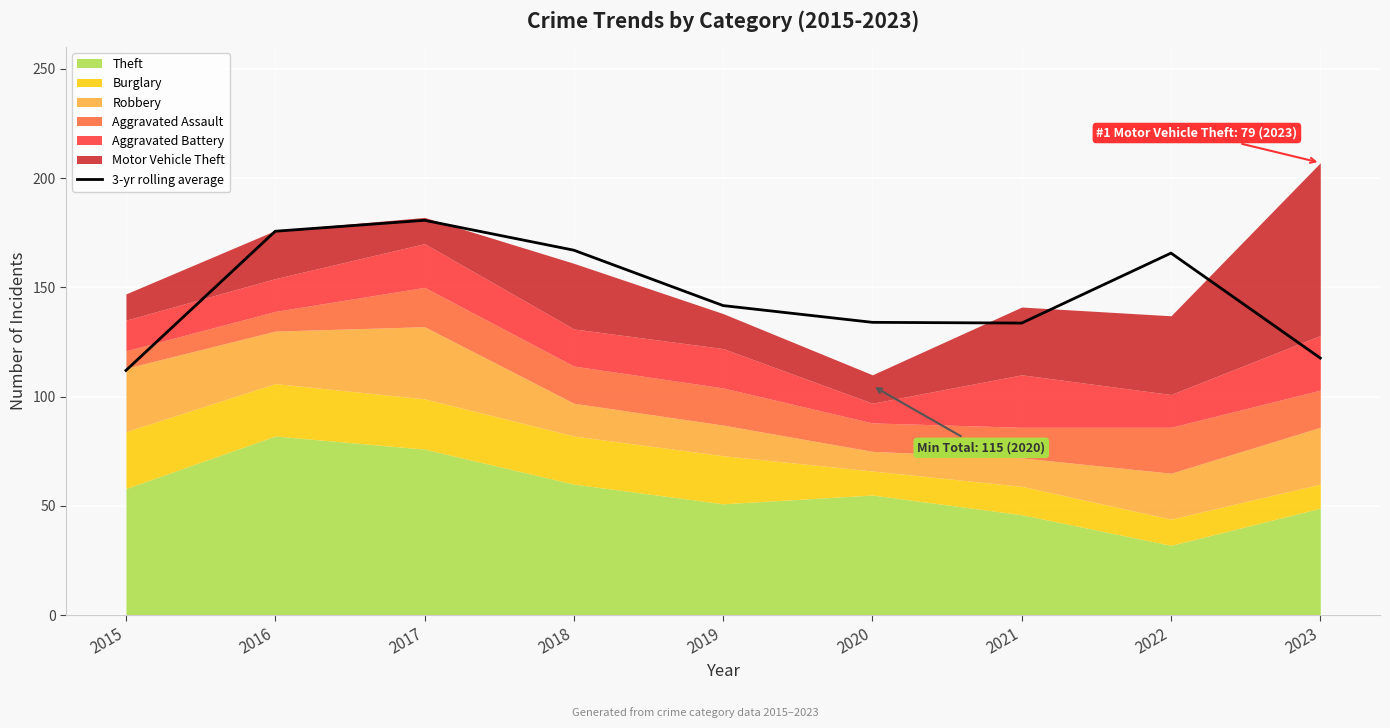

Which has a higher value, 2022 or 2017?

2017